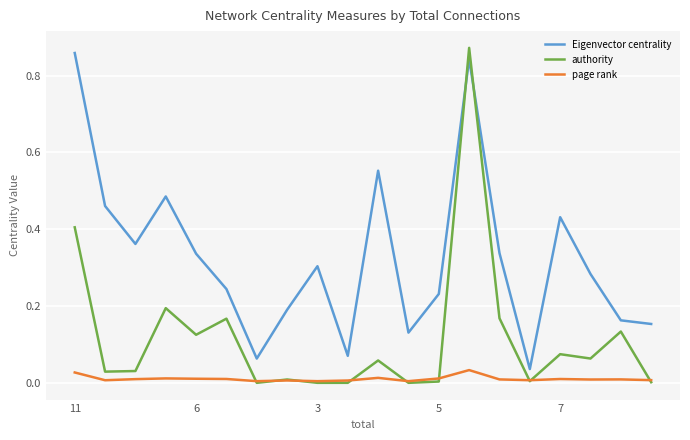

Which series has the largest range (max minus min)?

authority